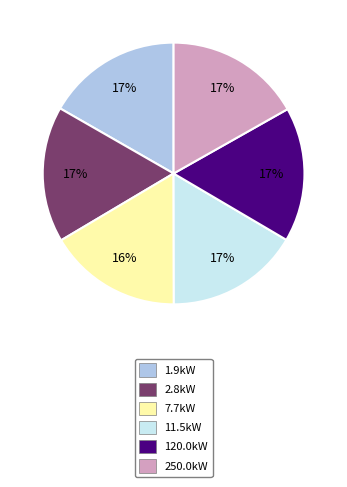

What percentage is the 7.7kW slice, to the nearest percent?

16%